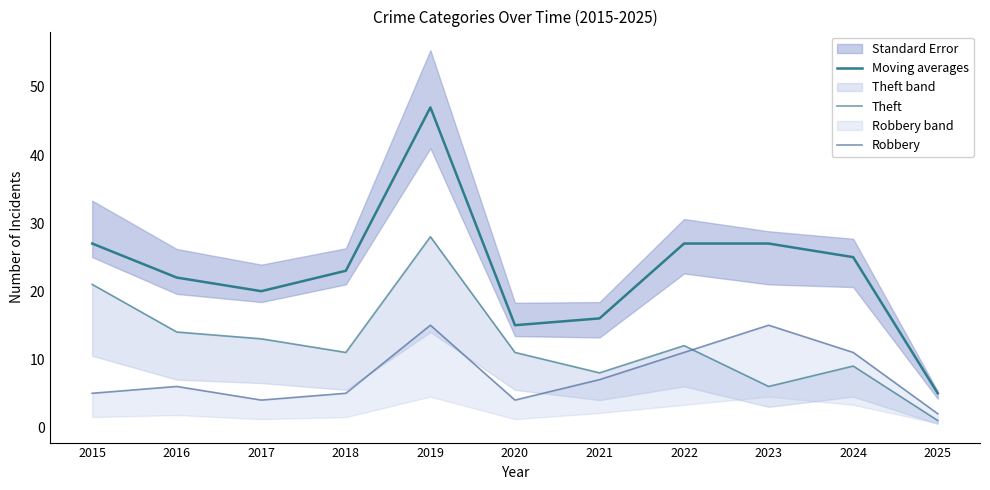

Between which two adjacent categories do Theft and Robbery first intersect?

2022 and 2023